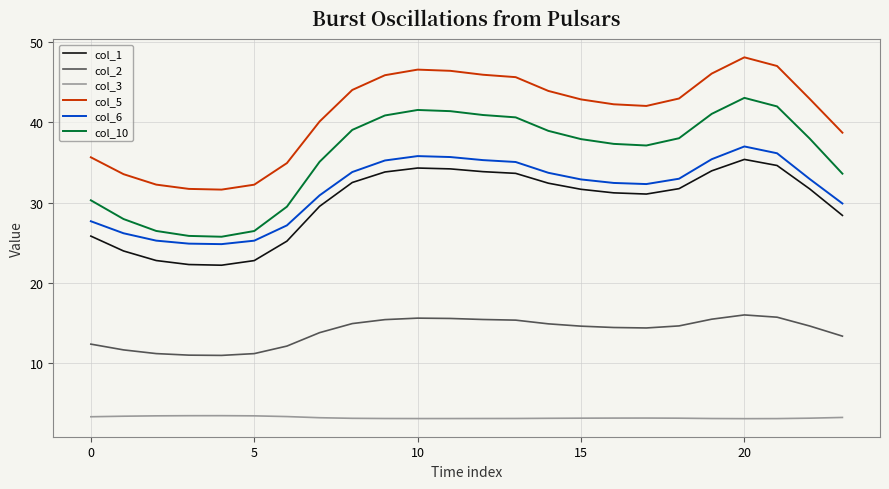

True or false: col_2 and col_6 intersect in this chart.

False